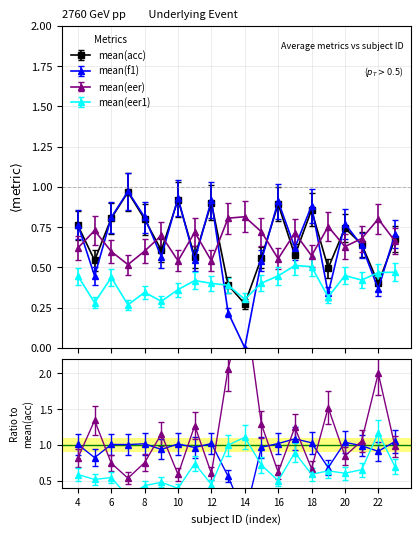

Where is mean(acc) nearest to the value 0?

14